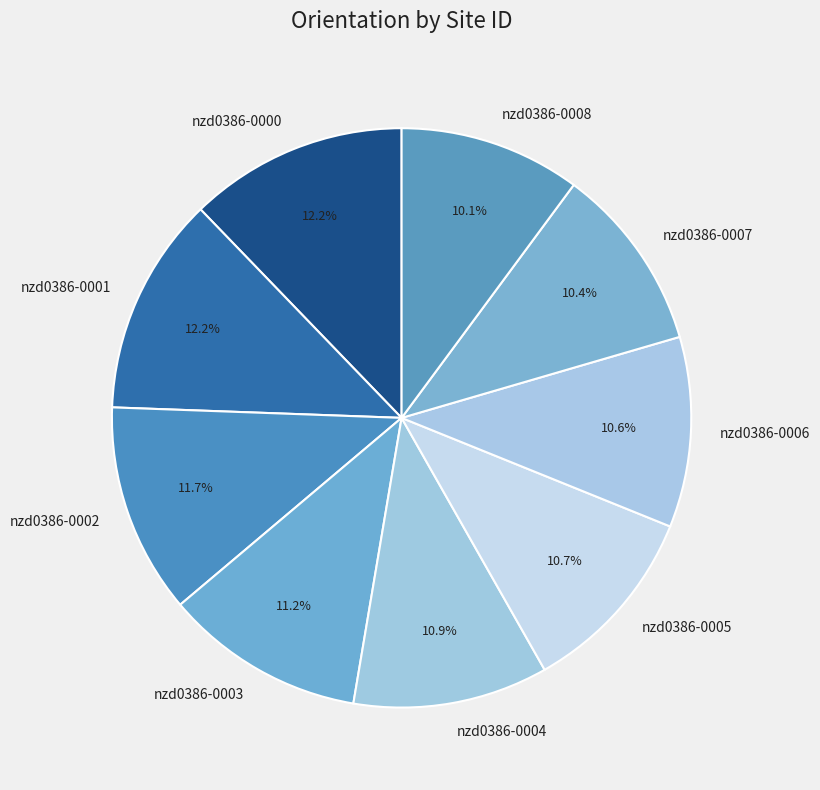

How many slices are in this pie chart?

9